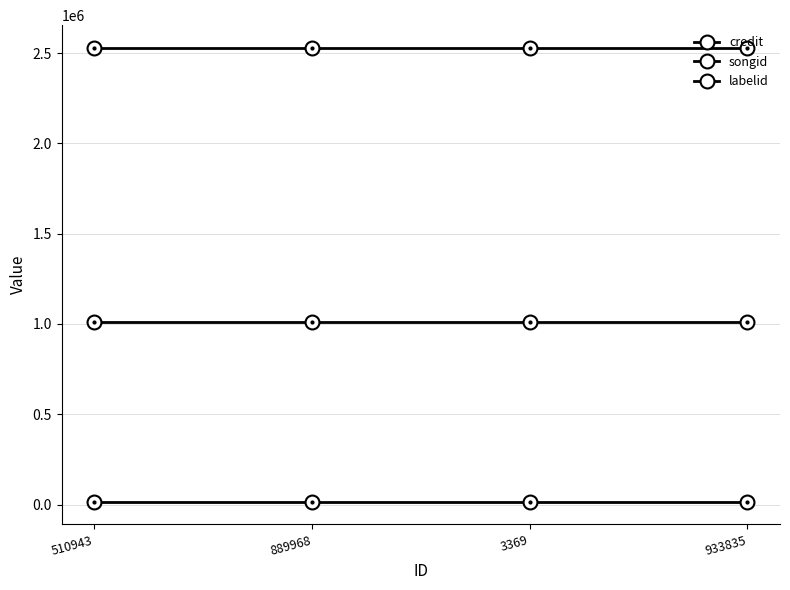

At which category is the sum across all series the highest?

510943